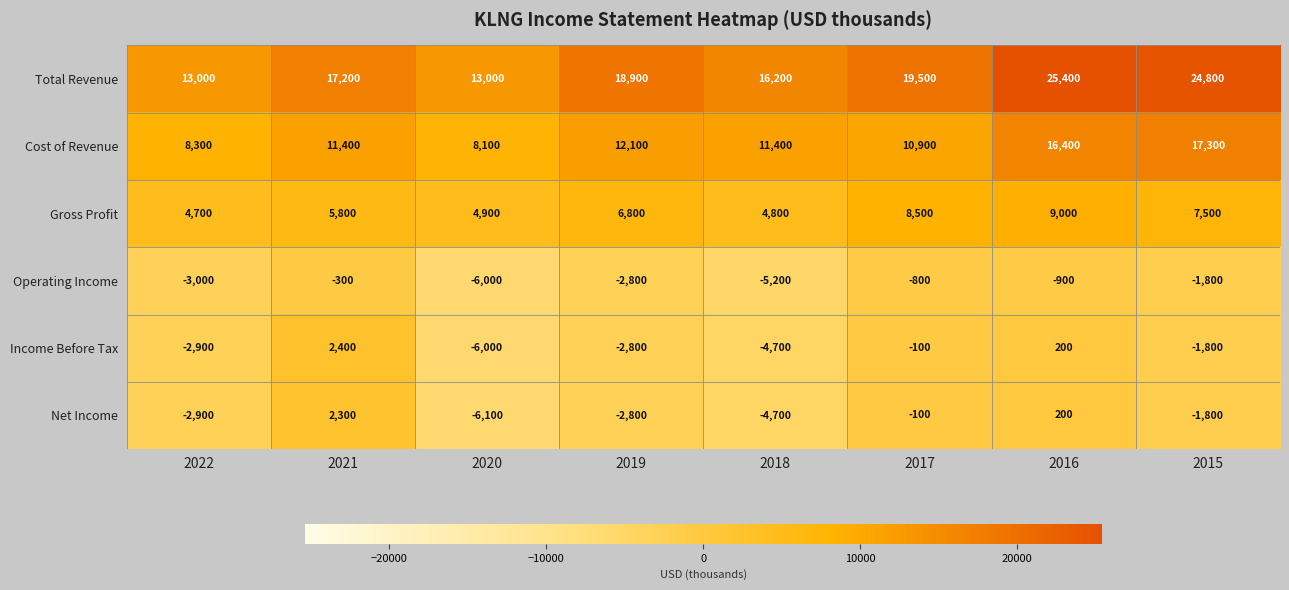

At which label does Net Income first exceed -1800?

2021